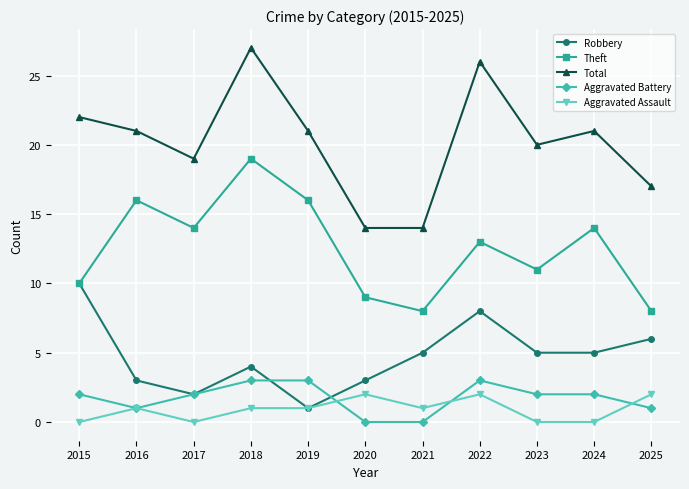

What is the maximum value for Robbery?

10